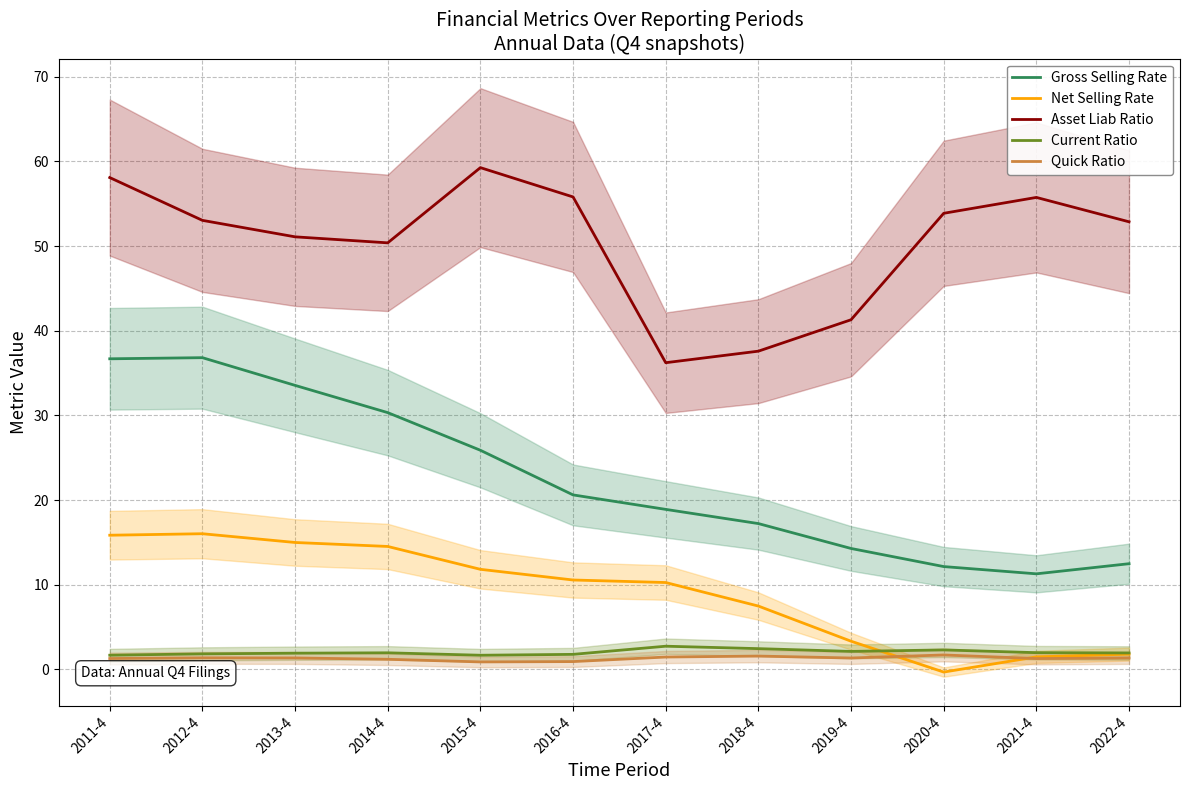

True or false: Quick Ratio and Net Selling Rate intersect in this chart.

True